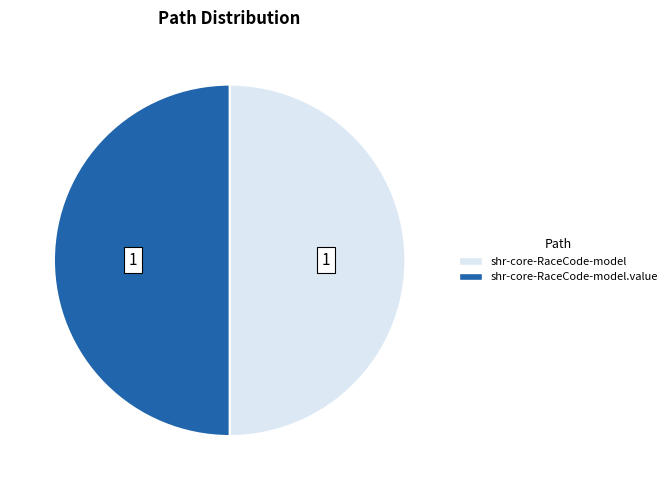

How many segments does this pie chart have?

2